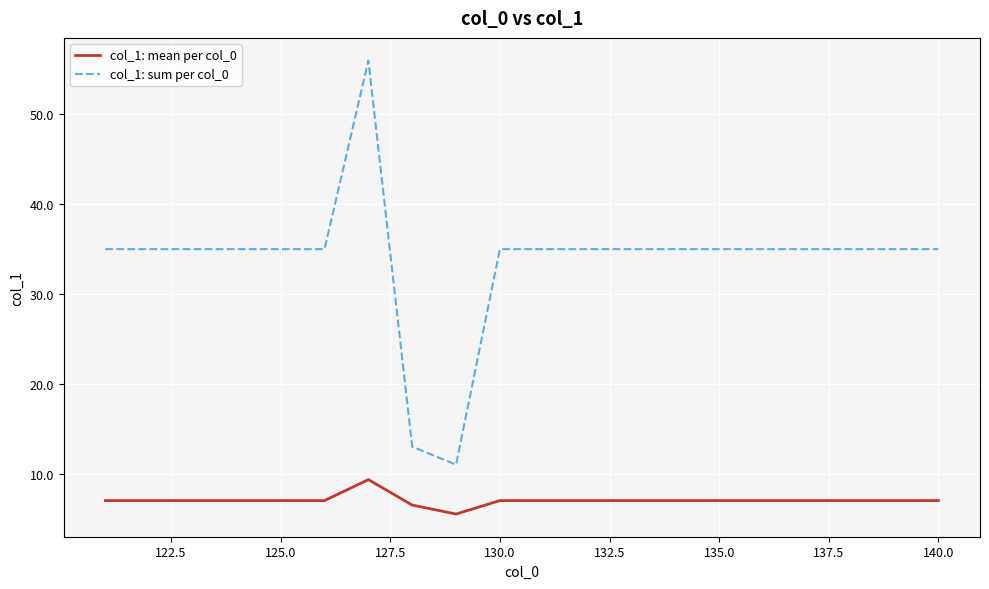

Does the chart display data point markers on the line(s)?

No